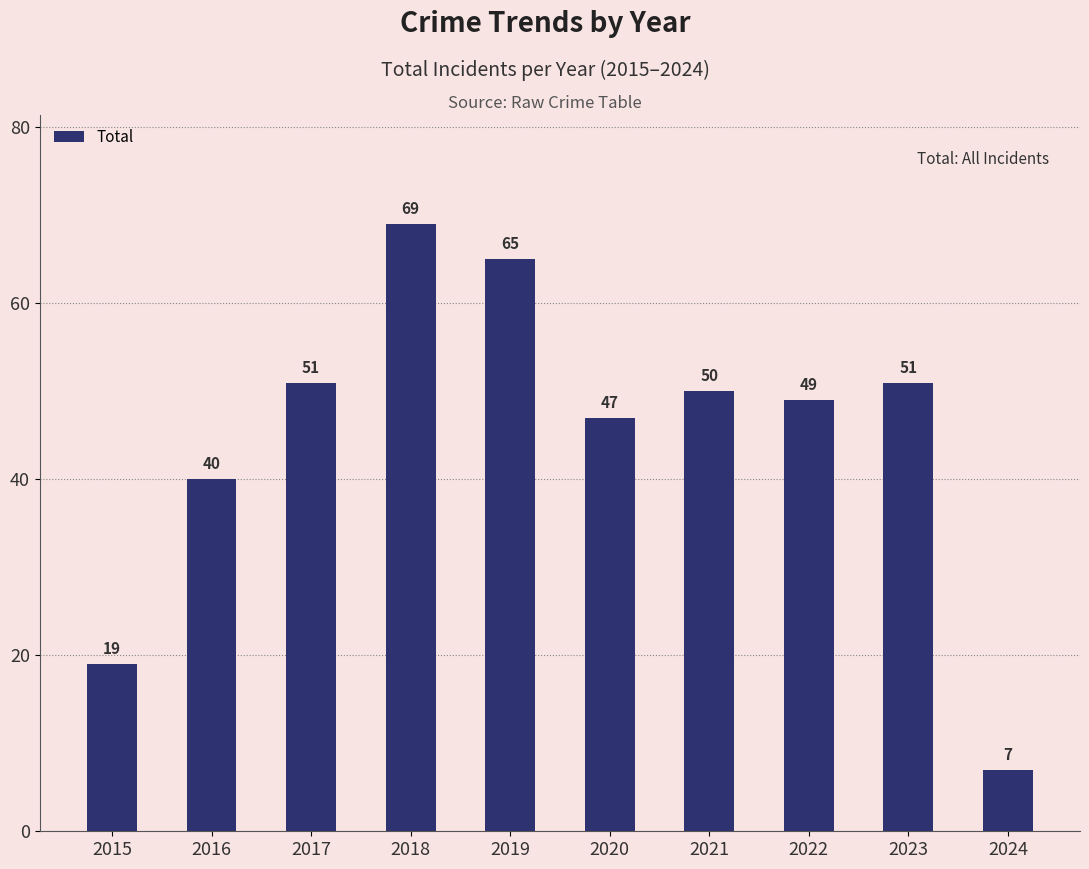

Where does the data first go above 50?

2017